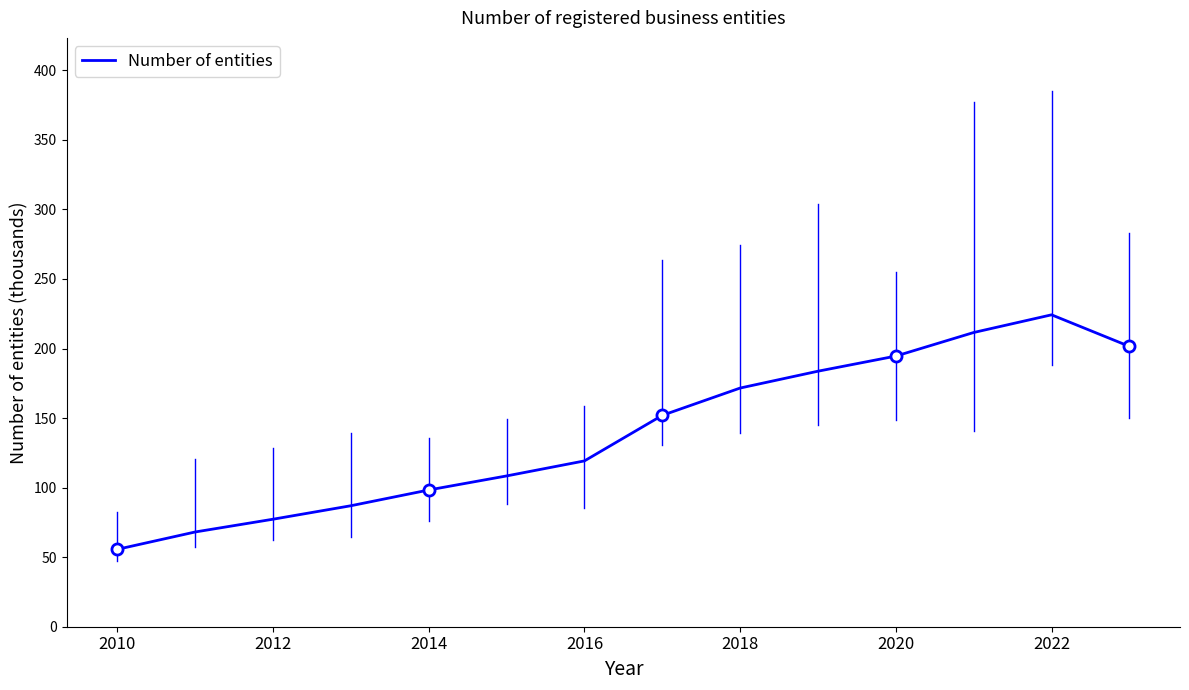

What is the smallest value displayed?

55.6